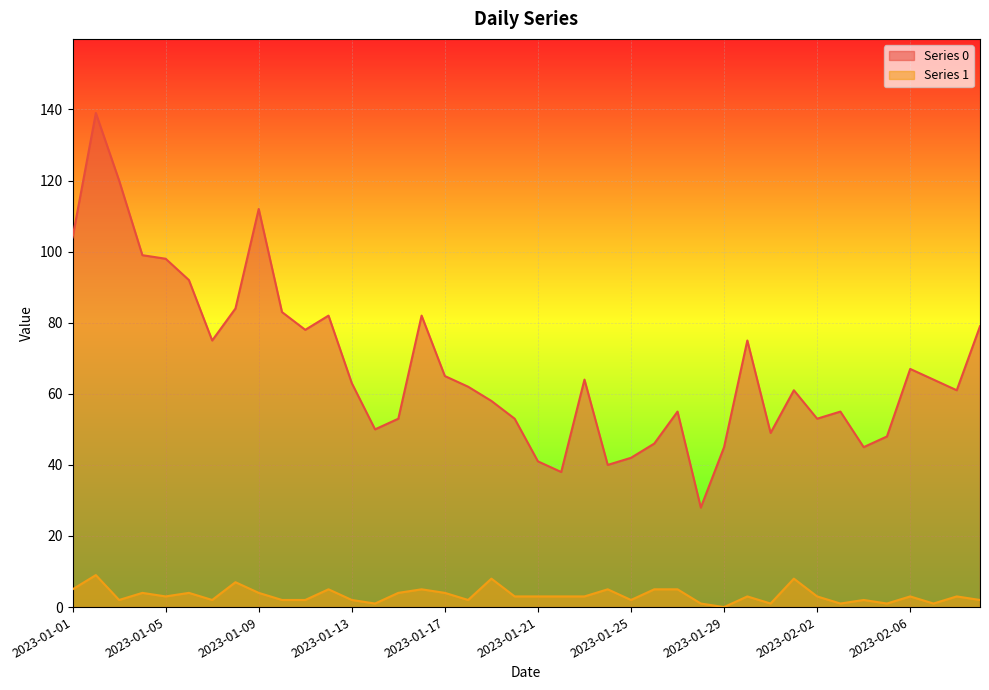

Where is the first local maximum for Series 1?

2023-01-02